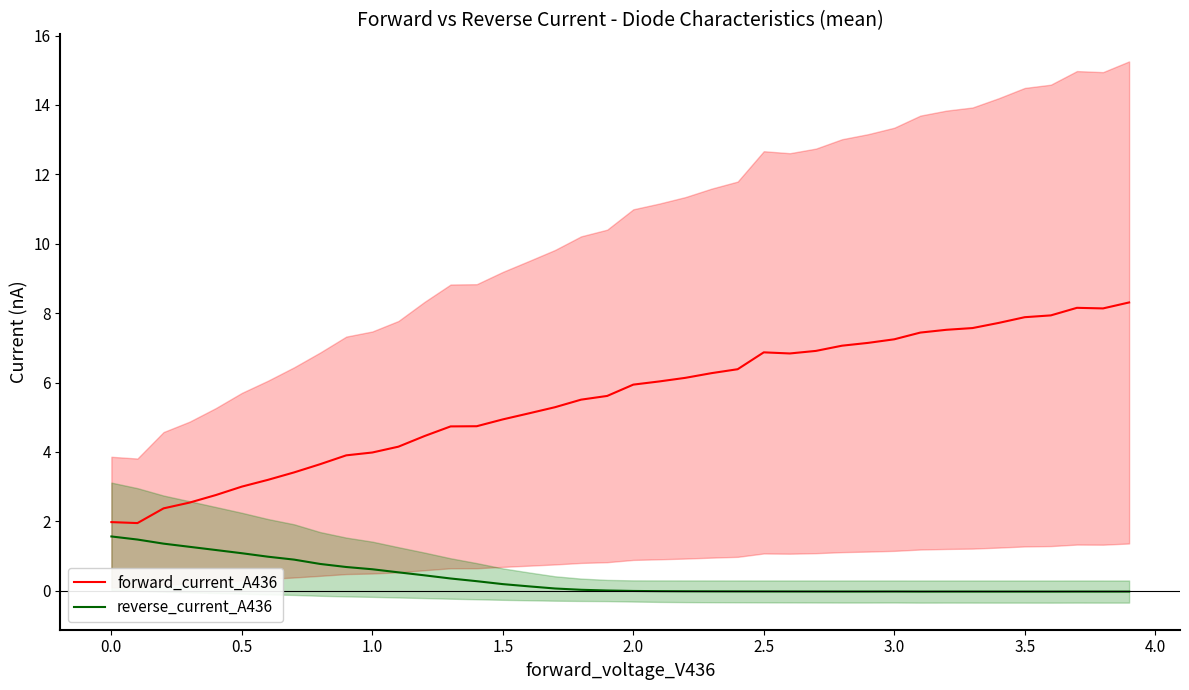

Reading left to right, transcribe all the data shown in this chart.

forward_current_A436: 2.0	2.0	2.4	2.5	2.8	3.0	3.2	3.4	3.6	3.9	4.0	4.2	4.5	4.7	4.7	4.9	5.1	5.3	5.5	5.6	5.9	6.0	6.1	6.3	6.4	6.9	6.8	6.9	7.1	7.1	7.2	7.4	7.5	7.6	7.7	7.9	7.9	8.2	8.1	8.3
reverse_current_A436: 1.6	1.5	1.4	1.3	1.2	1.1	1.0	0.9	0.8	0.7	0.6	0.5	0.4	0.4	0.3	0.2	0.1	0.1	0.0	0.0	-0.0	-0.0	-0.0	-0.0	-0.0	-0.0	-0.0	-0.0	-0.0	-0.0	-0.0	-0.0	-0.0	-0.0	-0.0	-0.0	-0.0	-0.0	-0.0	-0.0